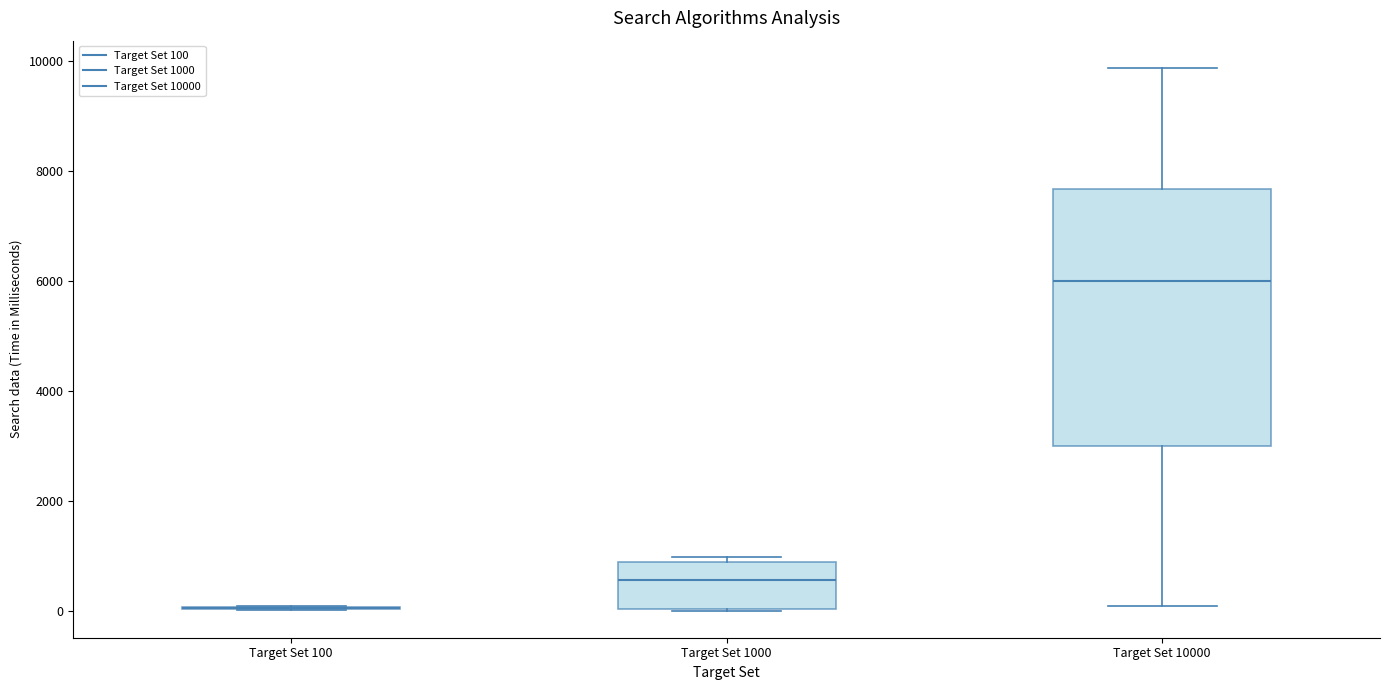

Reading left to right, read every box against the y-axis: the position of its median line, the range the box covers, and the ends of its whiskers. The values are not printed on the chart, so give them approximately, as read against the axis.

Target Set 100: box collapsed to a line at 0, whiskers 0 to 0
Target Set 1000: median 600, box 0 to 800, whiskers 0 to 1000
Target Set 10000: median 6000, box 3000 to 7600, whiskers 200 to 9800